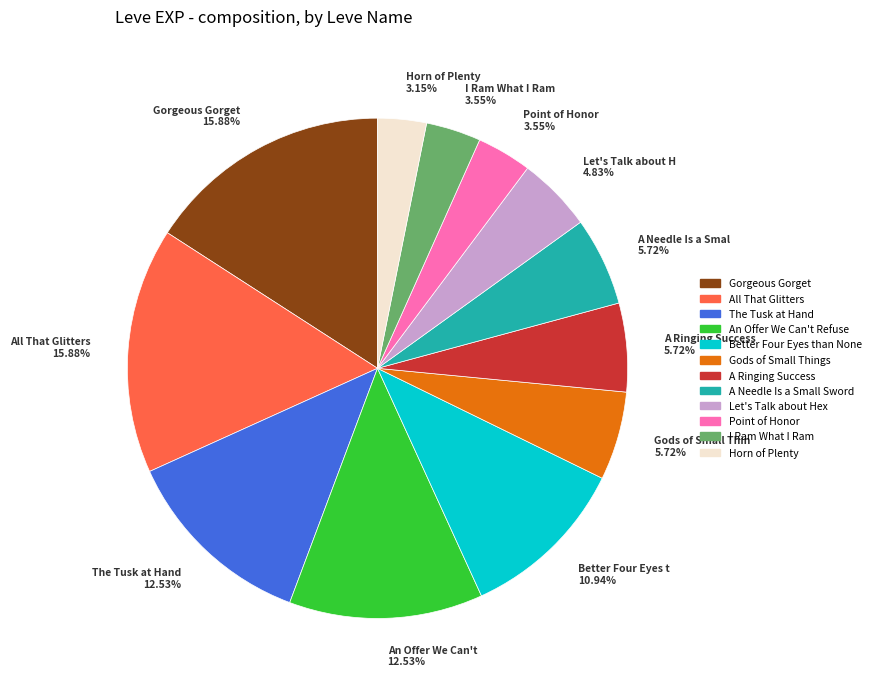

Is there any slice that represents more than half of the pie?

No